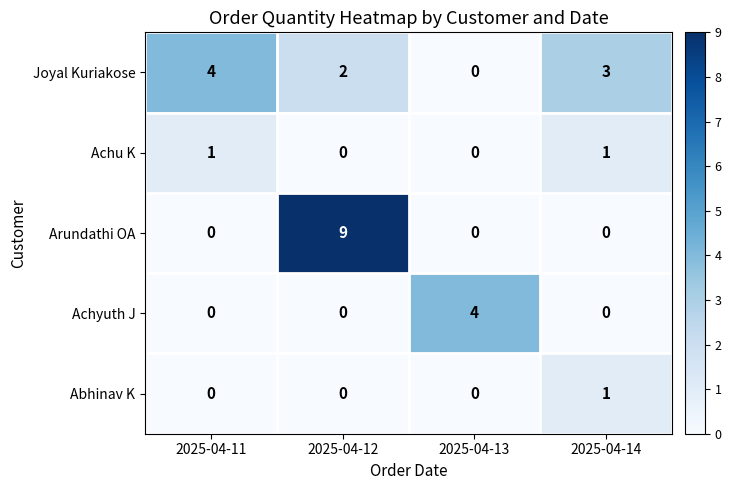

Is it true that Arundathi OA equals 6 at 2025-04-13?

False